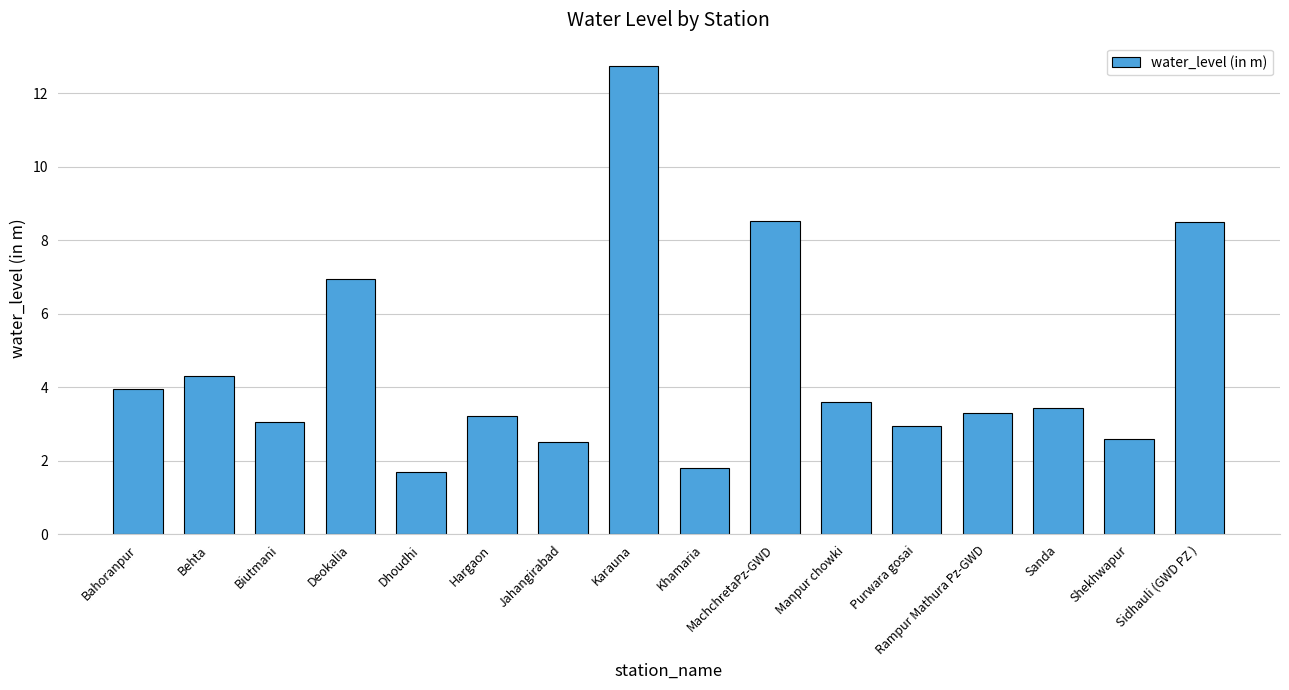

Does the chart contain stacked bars?

No